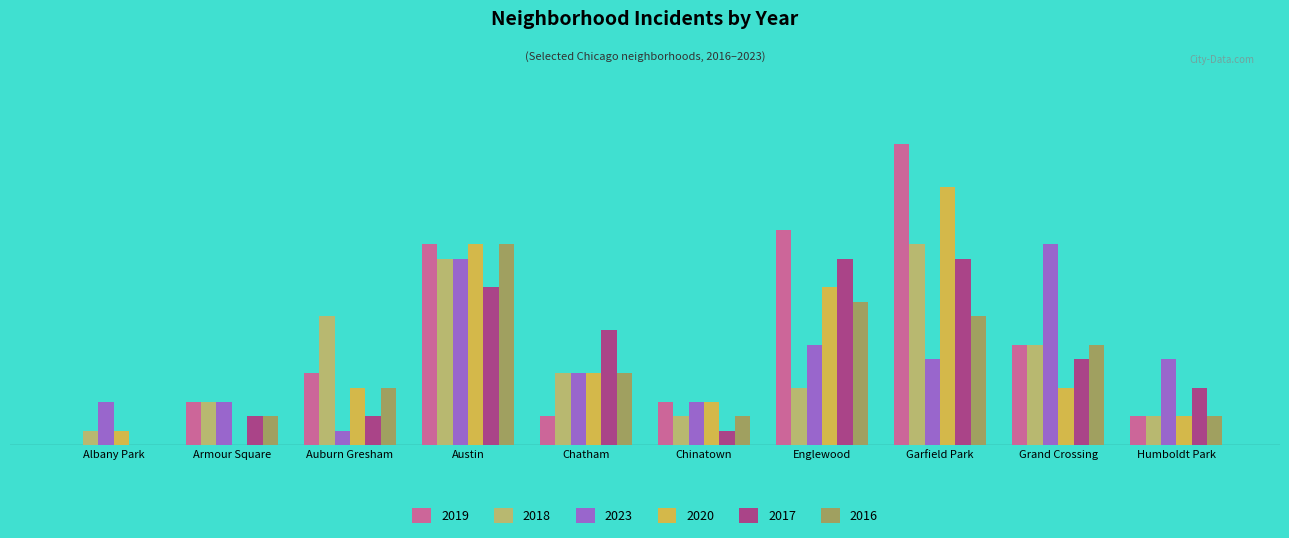

List the series in order of their peak value, highest first.

2019, 2020, 2018, 2023, 2016, 2017